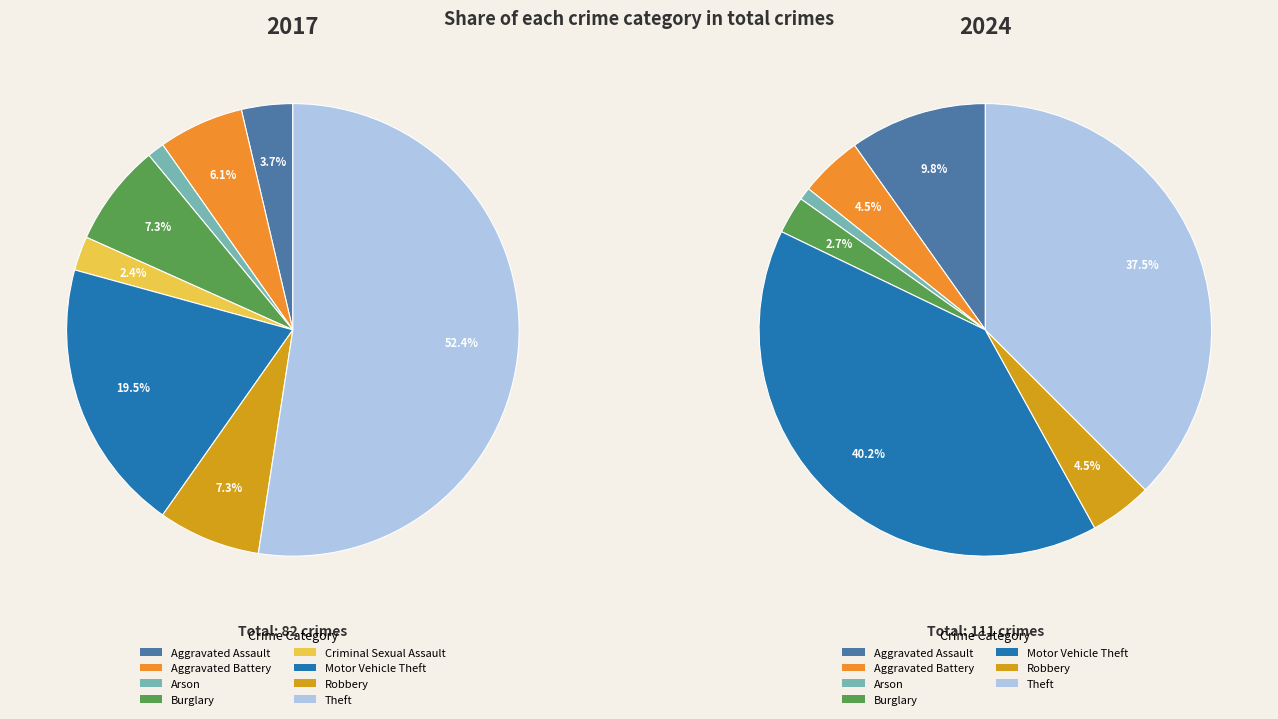

How many segments does this pie chart have?

8